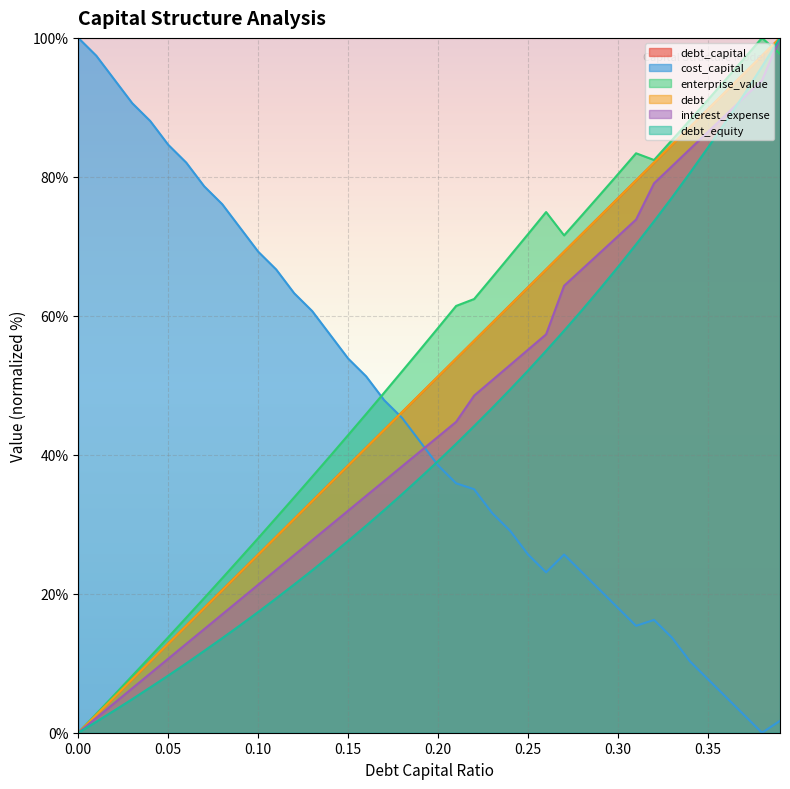

What position from the right is 0.14?

26